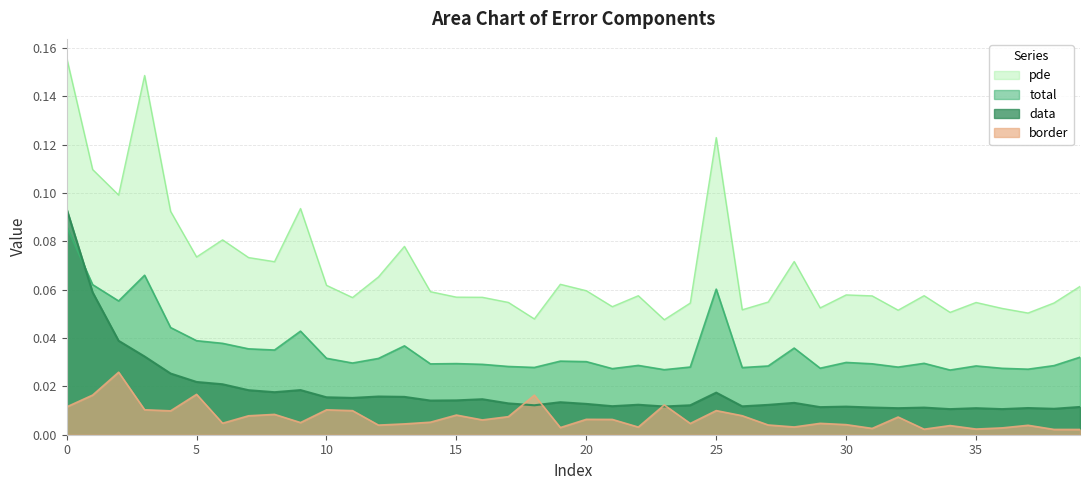

Which series has the largest total across all categories?

pde